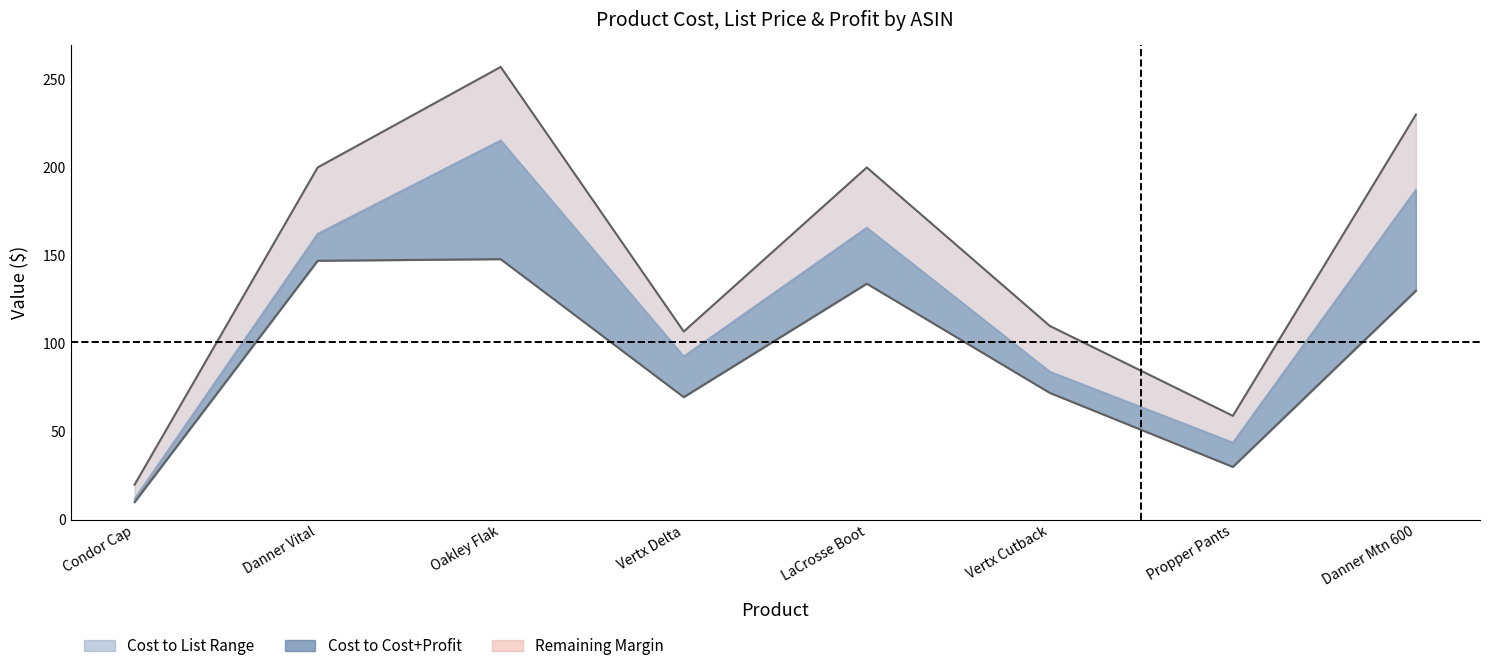

How many data points in Cost are above 129?

4